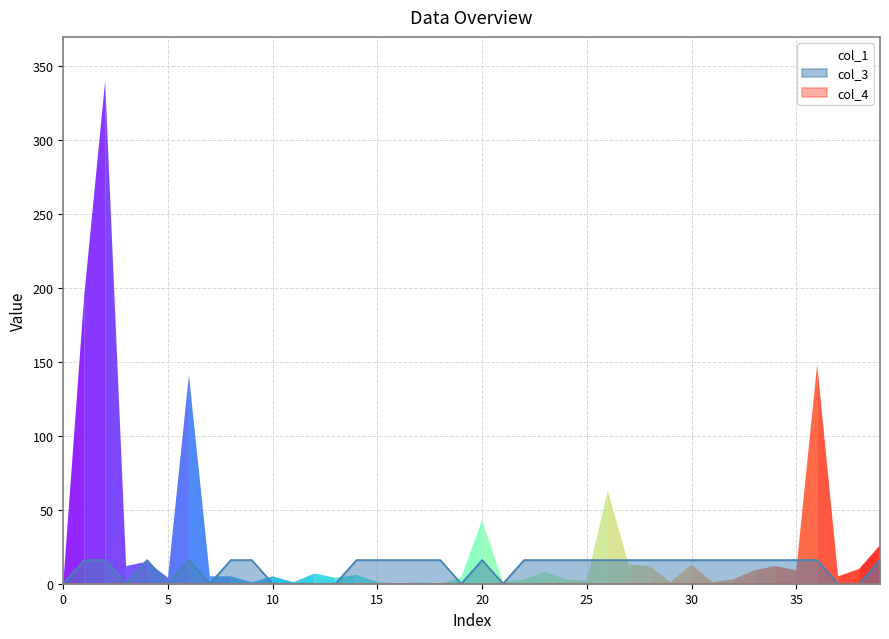

How many positive values are there?

38